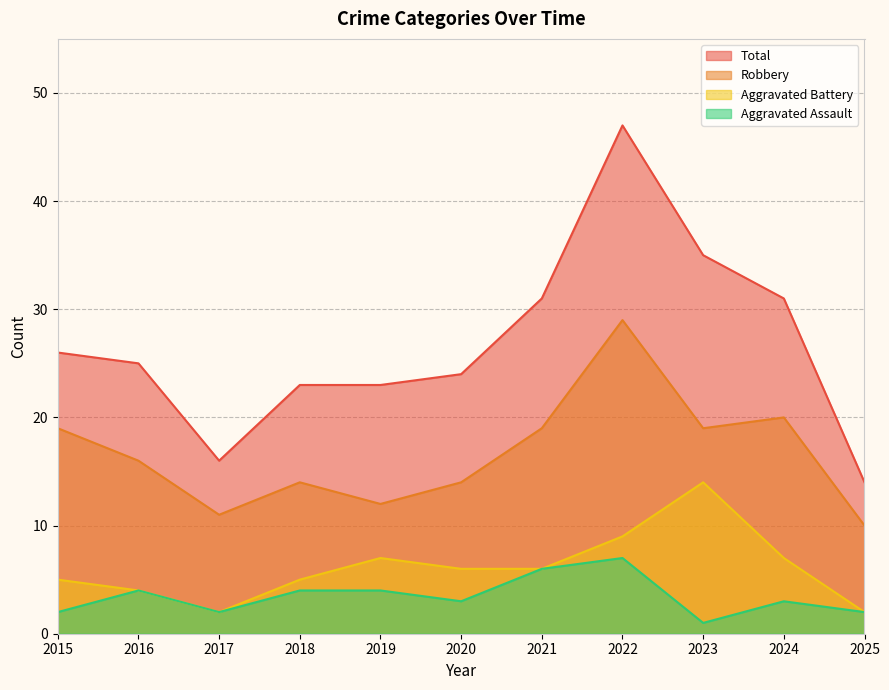

The value of Total at 2018 is 33. True or false?

False